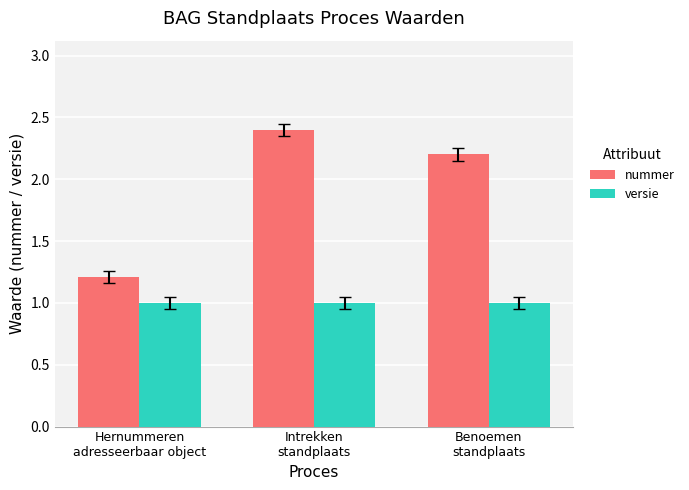

At which category is the sum across all series the highest?

Intrekken
standplaats